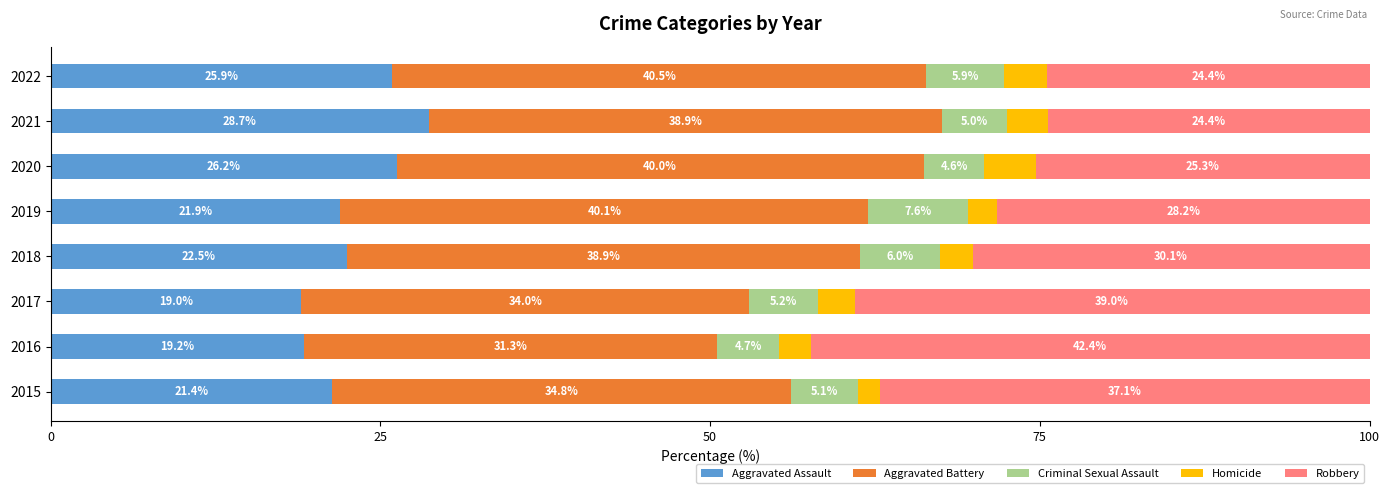

Where is Aggravated Assault nearest to the value 23?

2018